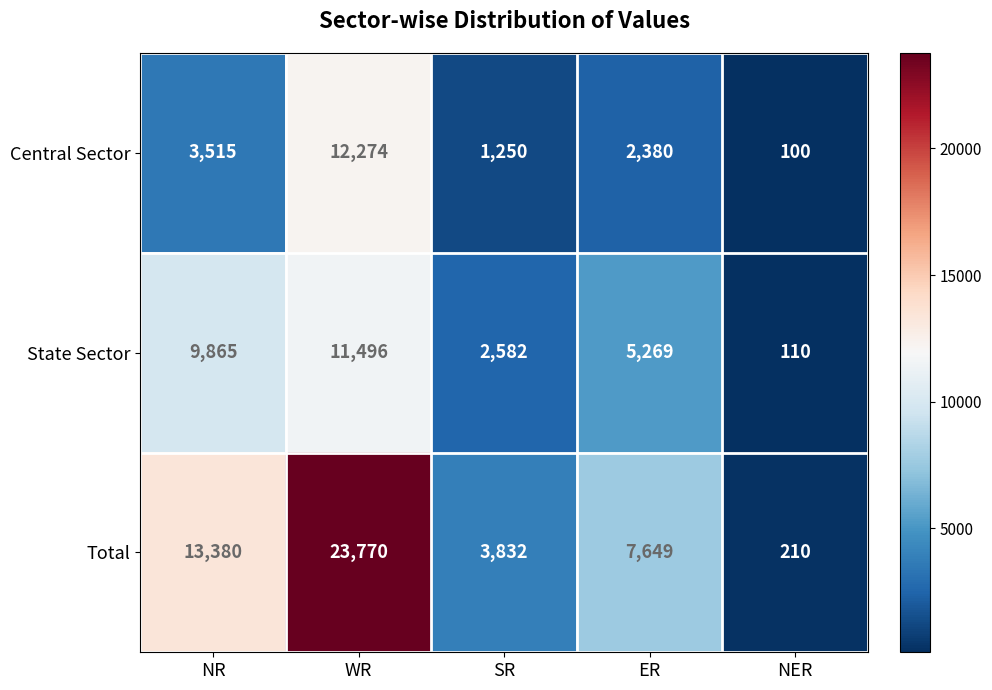

Which series has the largest total across all categories?

Total